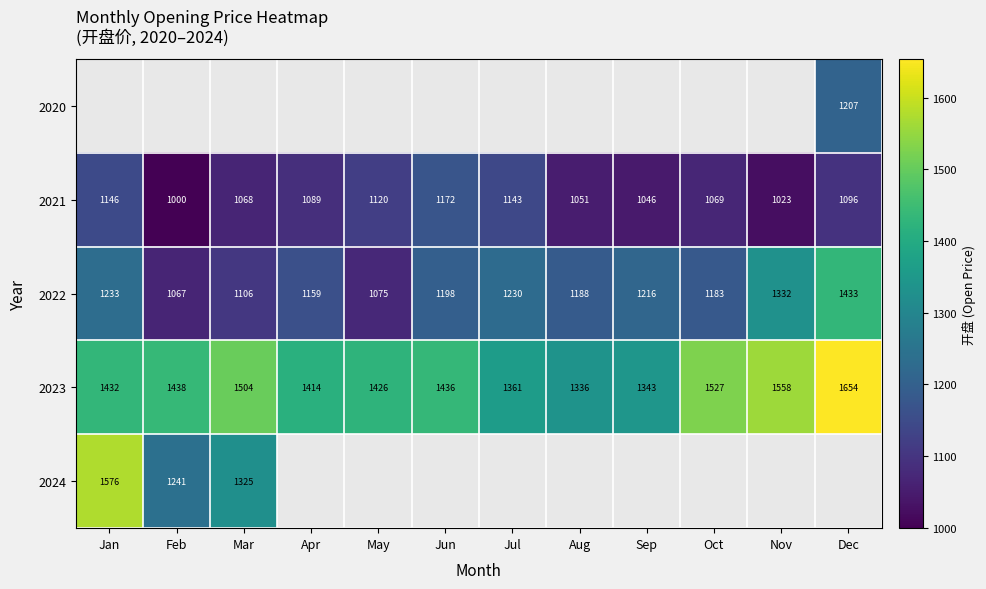

How many distinct data groups are displayed?

5